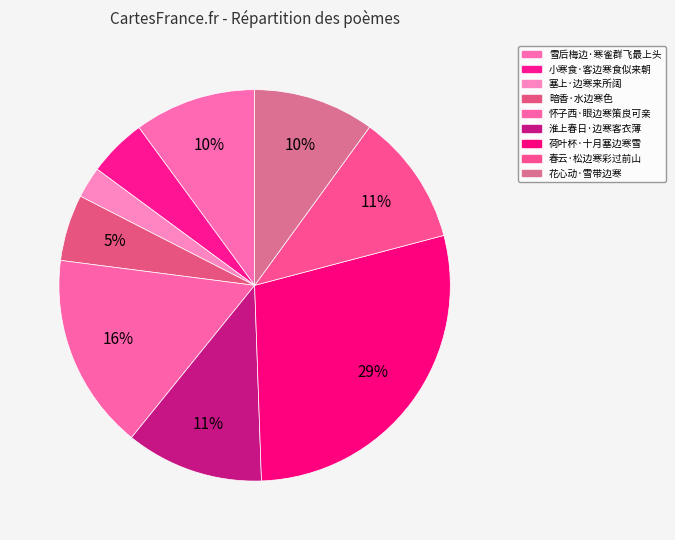

To the nearest percent, what is the difference between the 花心动·雪带边寒 and 塞上·边寒来所阔 slice percentages?

7%